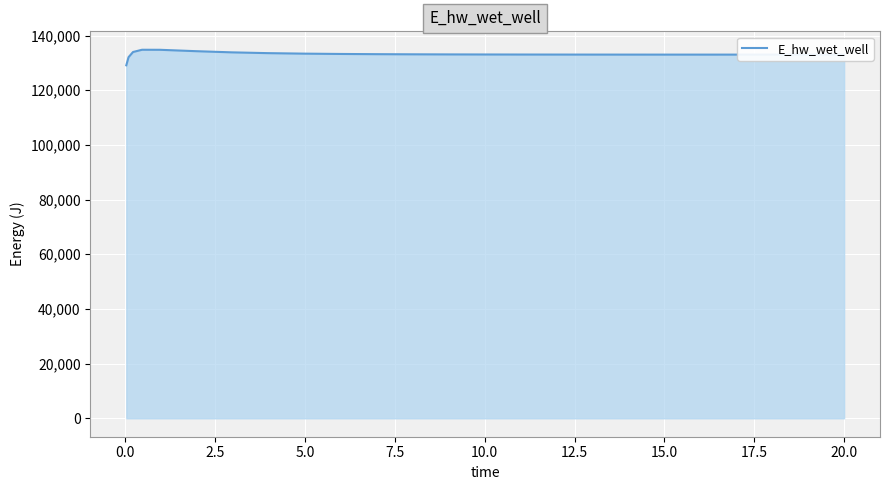

What is the greatest value displayed?

134824.8